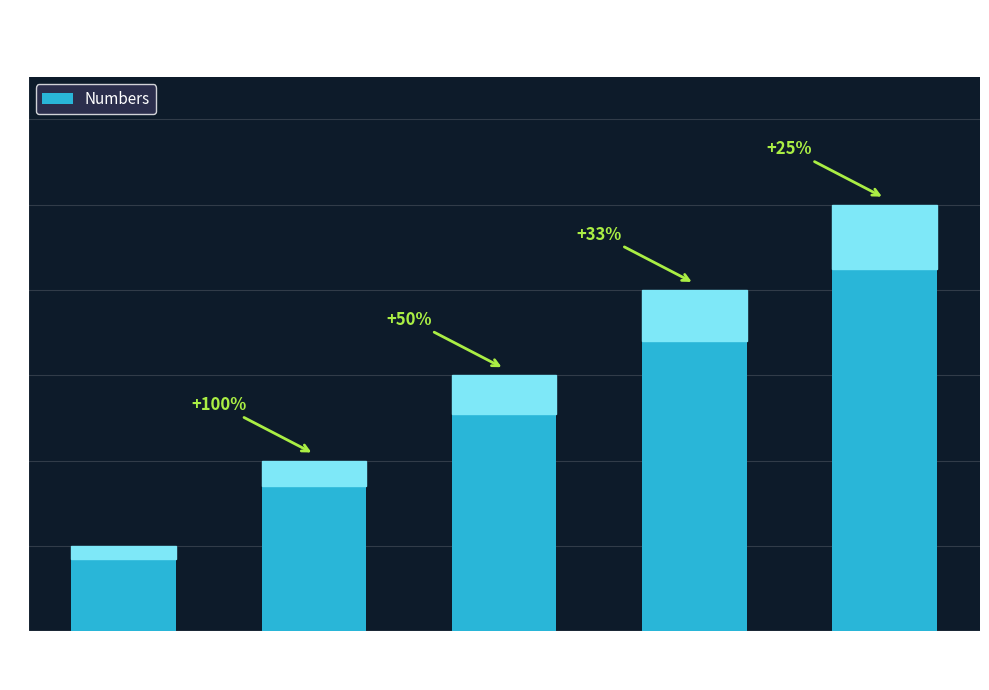

What is the sum of all values?

15